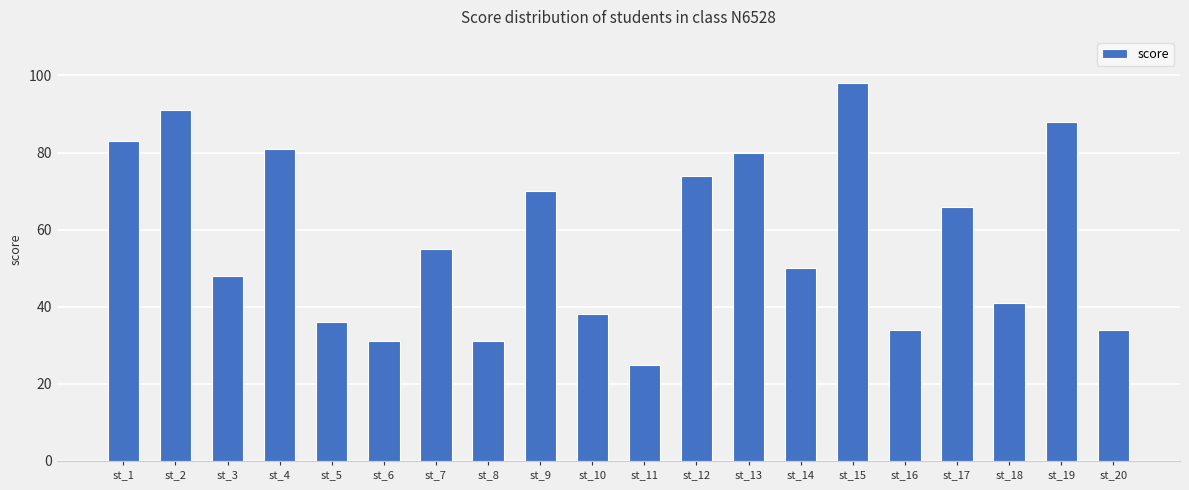

Where is the data nearest to the value 61?

st_17